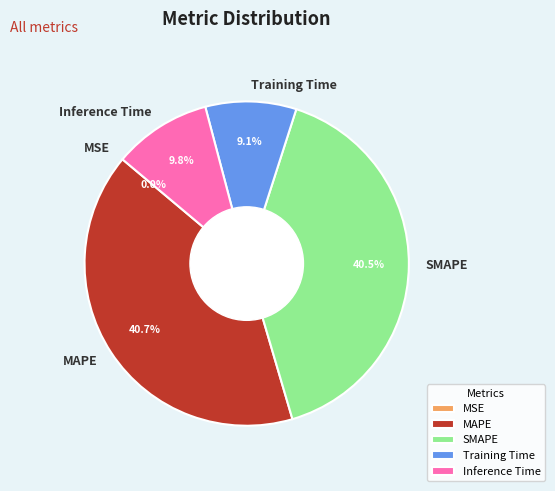

Between Training Time and MAPE, which is larger?

MAPE